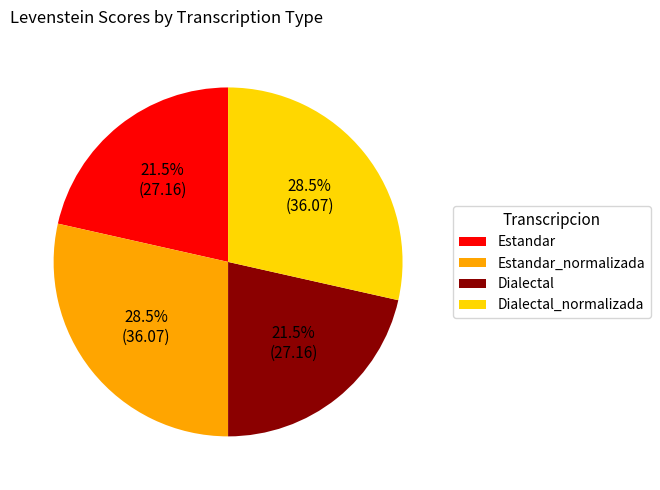

Approximately how many times larger is the value at Estandar compared to Dialectal_normalizada?

0.8